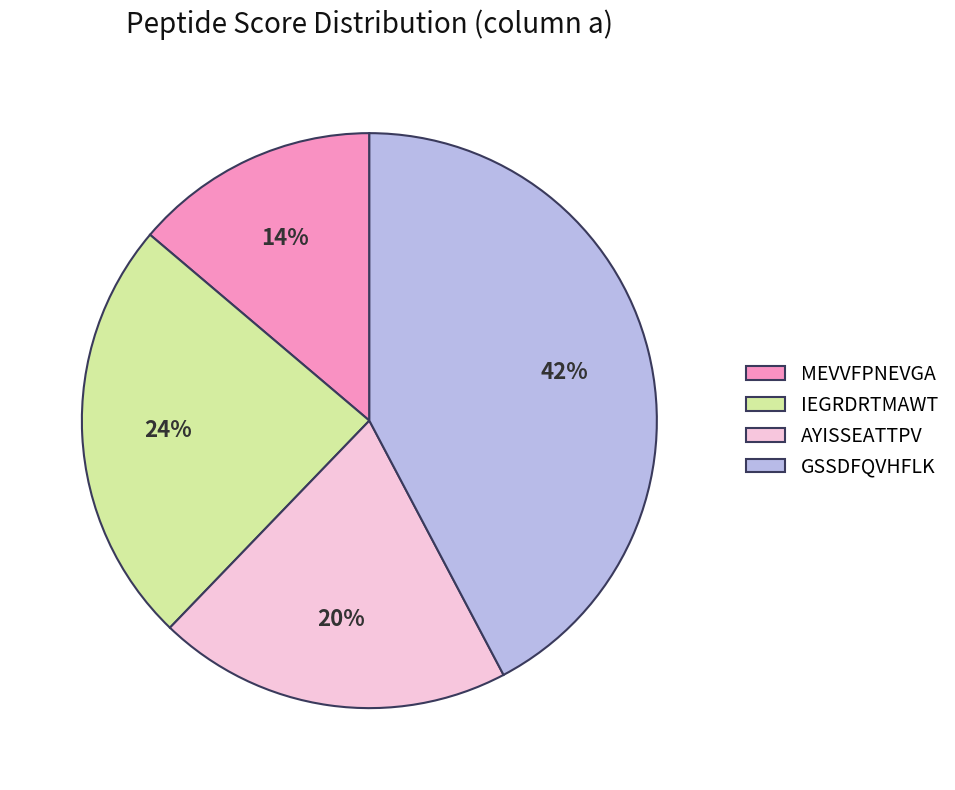

To the nearest percent, what is the combined percentage of MEVVFPNEVGA and AYISSEATTPV?

34%